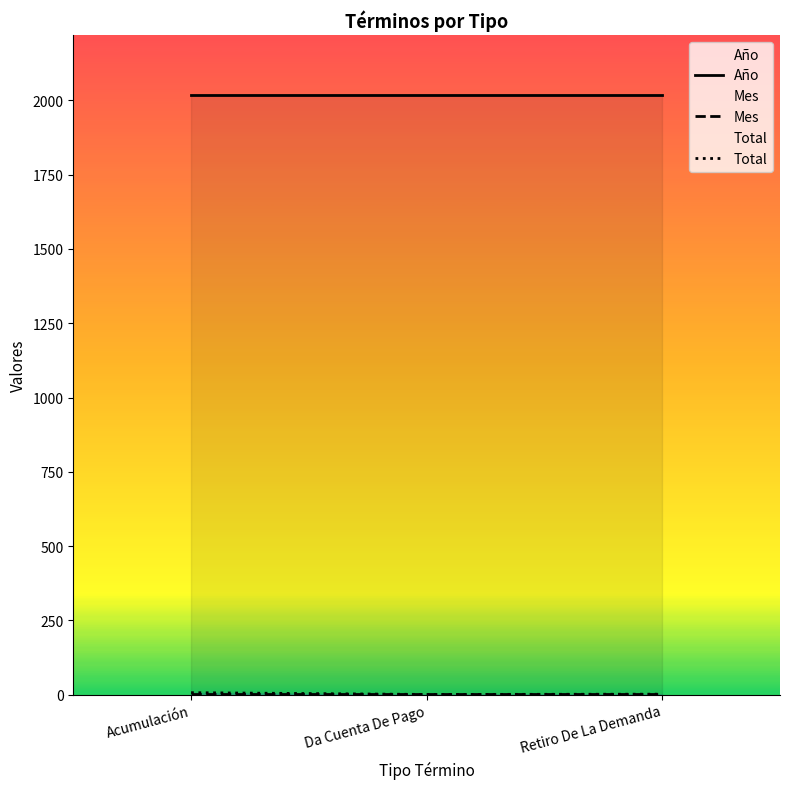

Is the value of Año at Retiro De La Demanda greater than the value of Mes at Acumulación?

Yes